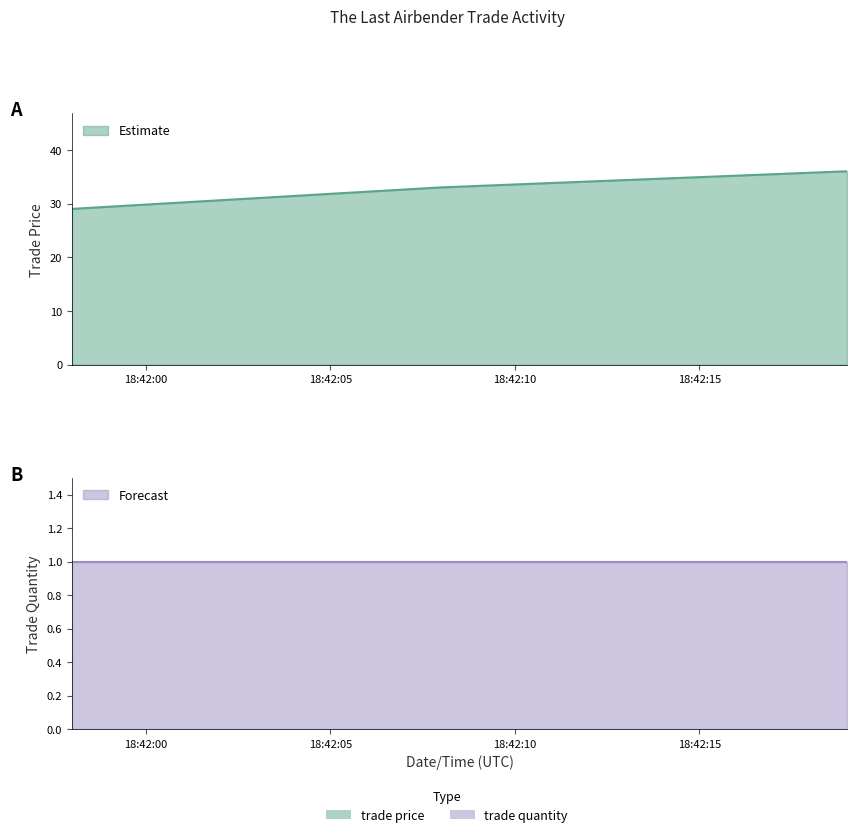

What is the label of the 3rd point from the right?

Jul/05/2010 18:41:58